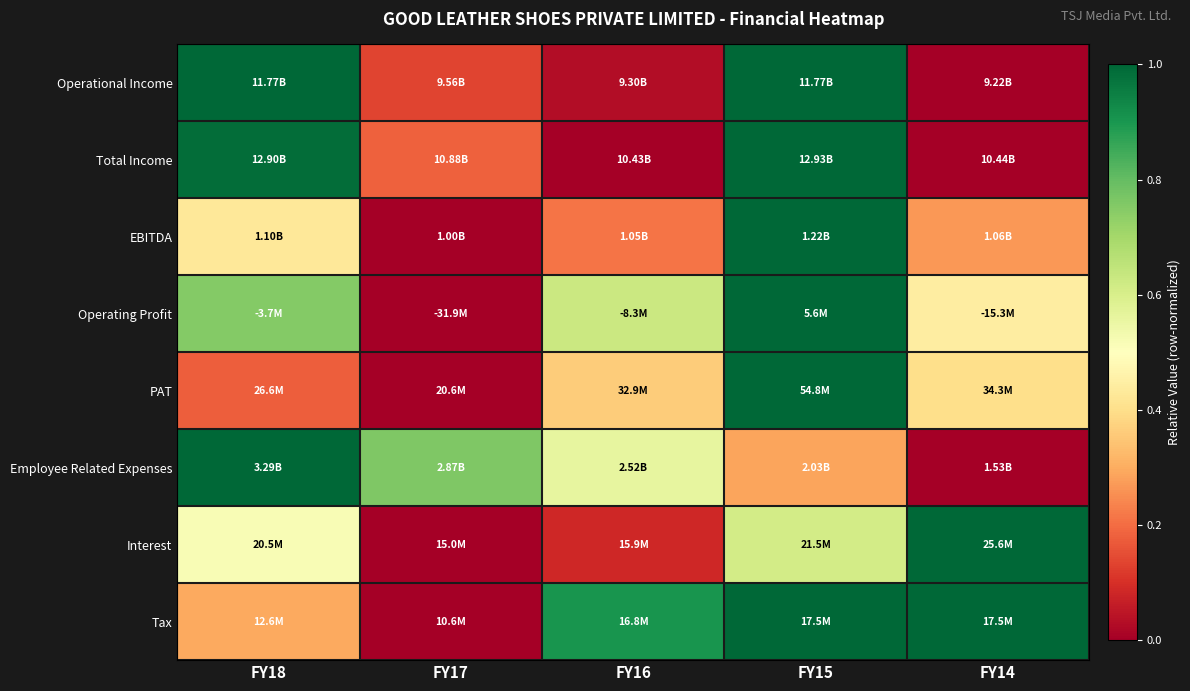

At which category is the sum across all series the highest?

FY15